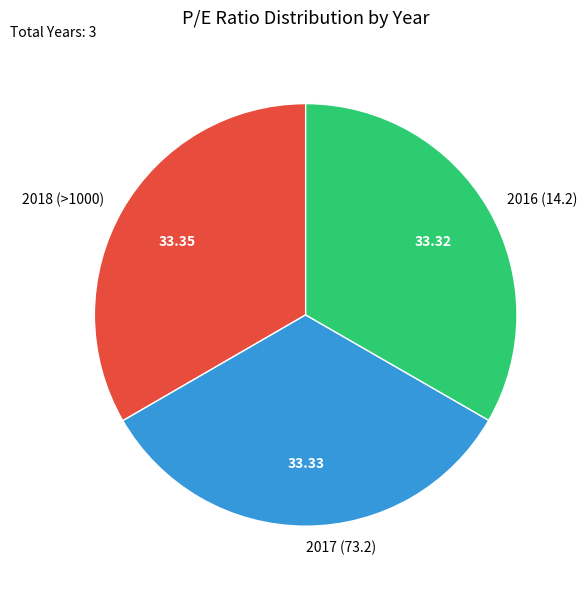

True or false: 2016 (14.2) accounts for 33% of the total.

True